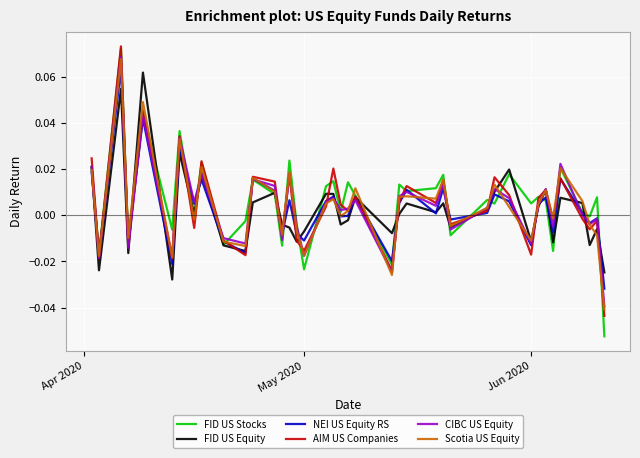

Which series has the largest range (max minus min)?

FID US Stocks